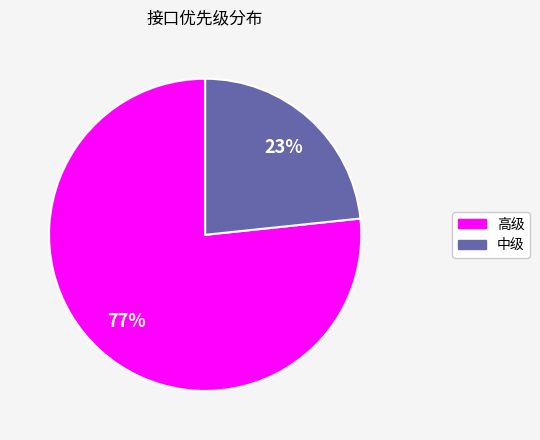

How many slices are in this pie chart?

2